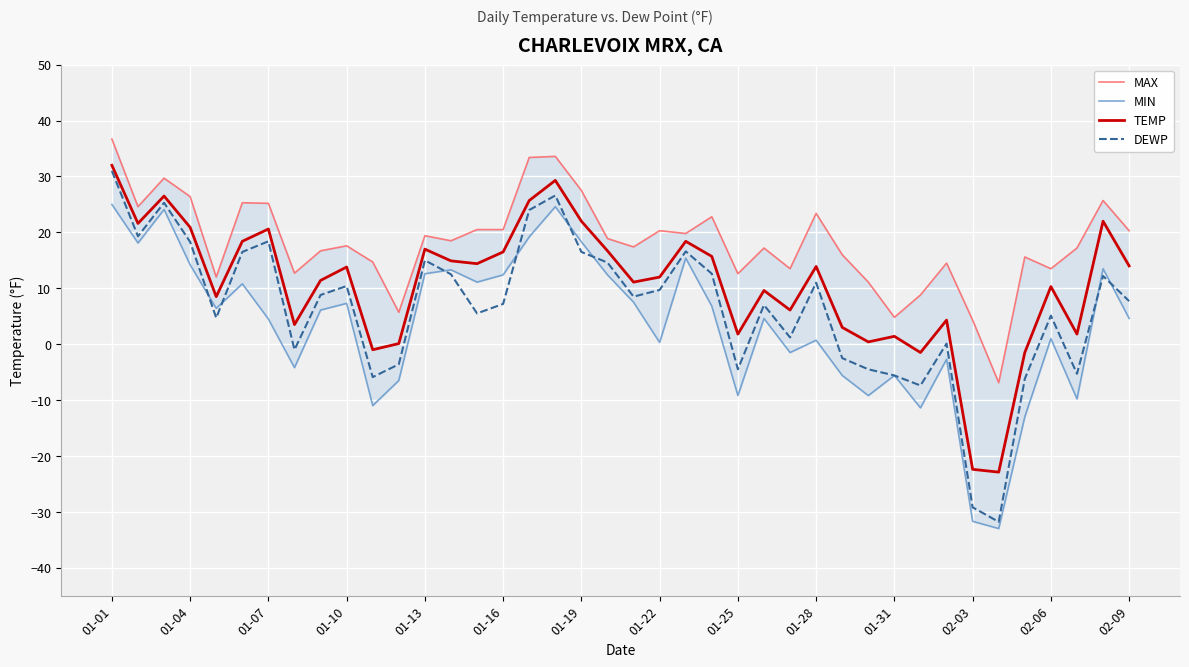

Rank the series by their average value, from highest to lowest.

MAX, TEMP, DEWP, MIN